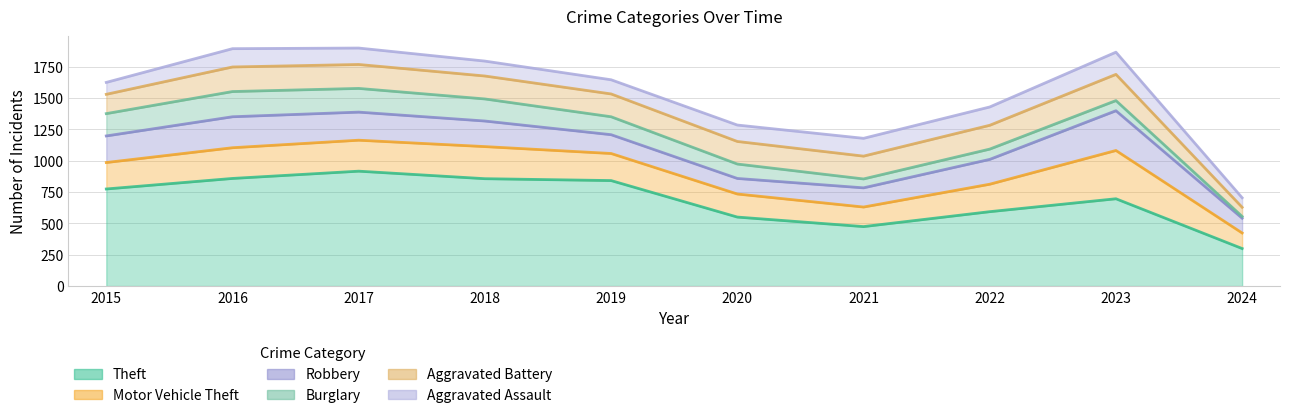

What is the smallest value displayed?

14